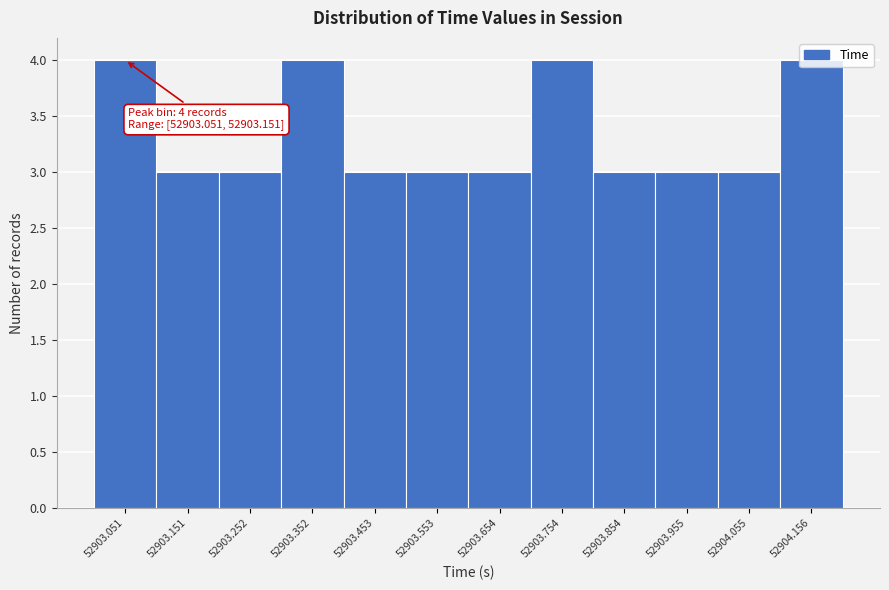

Approximately how many times larger is the value at 52903.051 compared to 52903.955?

1.3